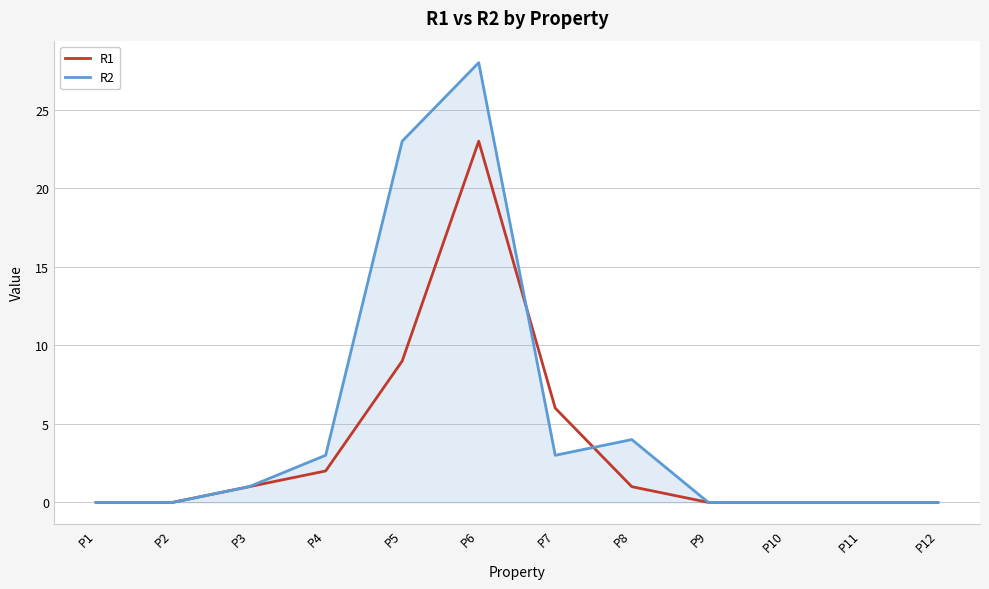

The value of R2 at P1 is 9. True or false?

False